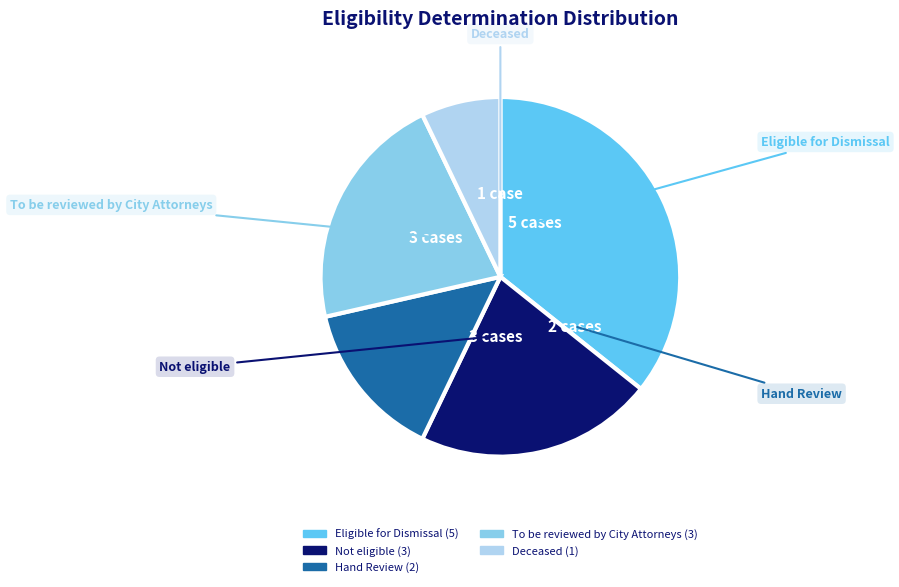

Is there any slice that represents more than half of the pie?

No